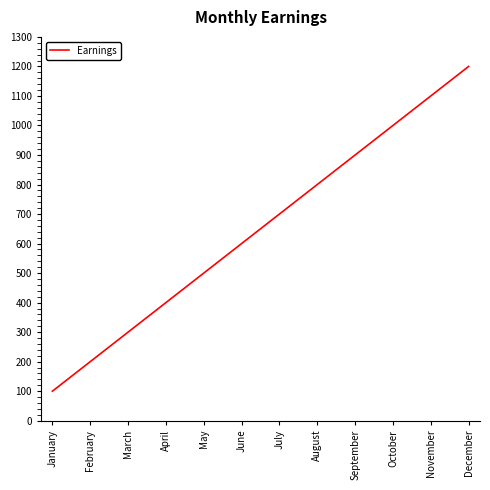

What is the difference between the maximum and minimum values?

1100